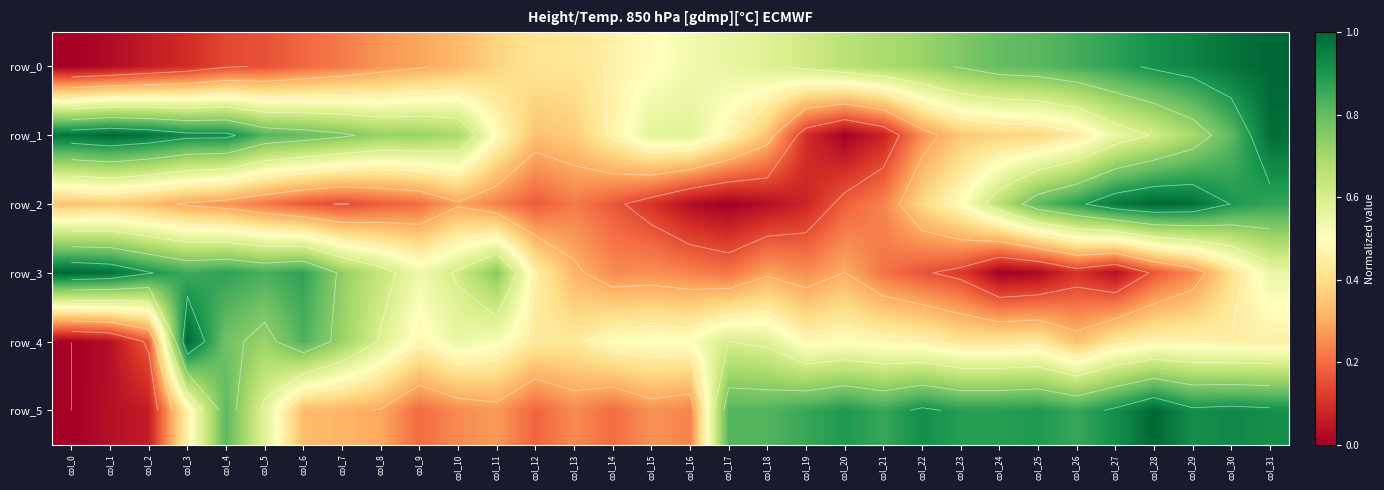

What is the difference between the maximum and minimum values in the row_0 series?

1.0